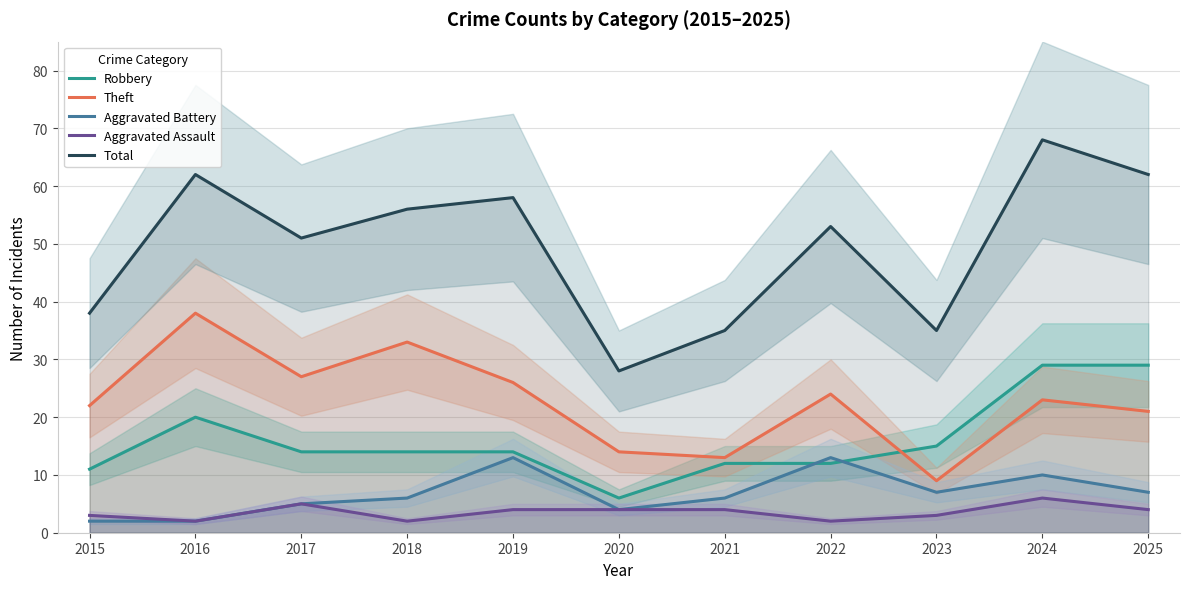

Reading right to left, what are all the values shown in this chart?

Robbery: 2025=29	2024=29	2023=15	2022=12	2021=12	2020=6	2019=14	2018=14	2017=14	2016=20	2015=11
Theft: 2025=21	2024=23	2023=9	2022=24	2021=13	2020=14	2019=26	2018=33	2017=27	2016=38	2015=22
Aggravated Battery: 2025=7	2024=10	2023=7	2022=13	2021=6	2020=4	2019=13	2018=6	2017=5	2016=2	2015=2
Aggravated Assault: 2025=4	2024=6	2023=3	2022=2	2021=4	2020=4	2019=4	2018=2	2017=5	2016=2	2015=3
Total: 2025=62	2024=68	2023=35	2022=53	2021=35	2020=28	2019=58	2018=56	2017=51	2016=62	2015=38